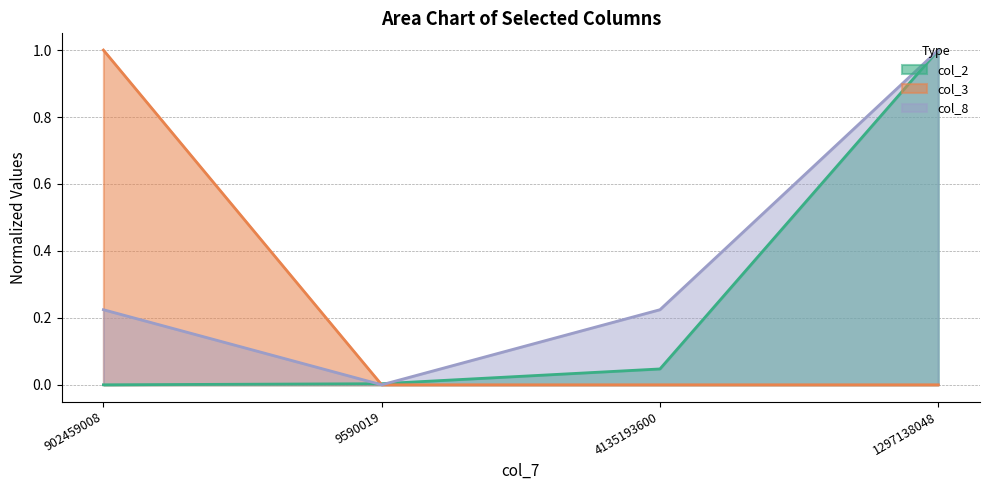

Between 902459008 and 4135193600, which series saw the biggest shift?

col_3